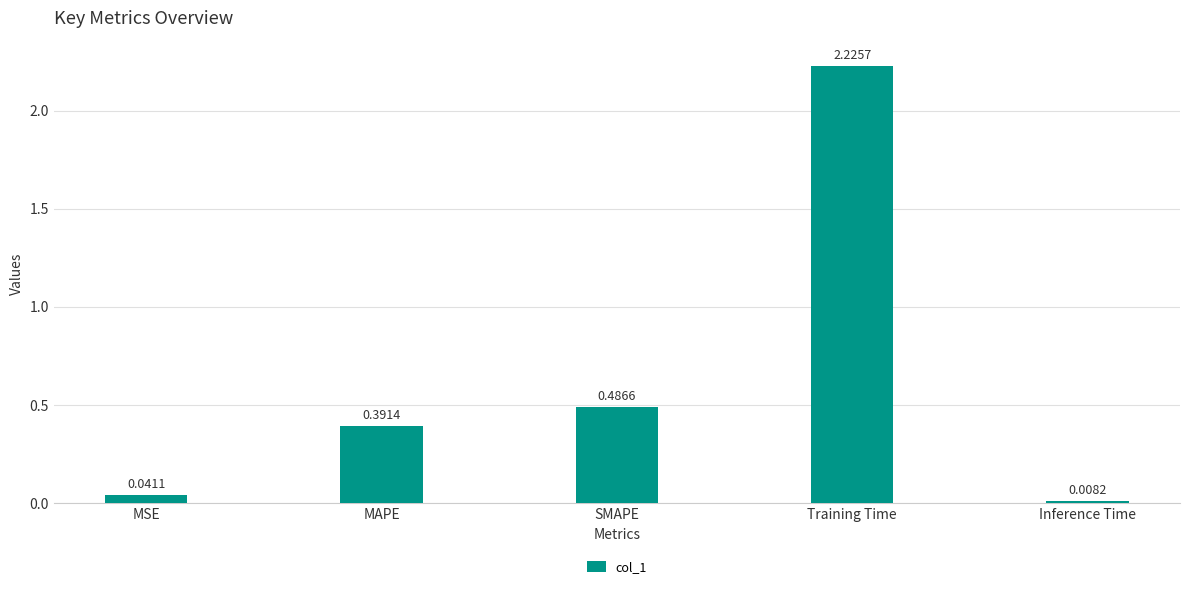

Which category has the lowest value across all series?

Inference Time